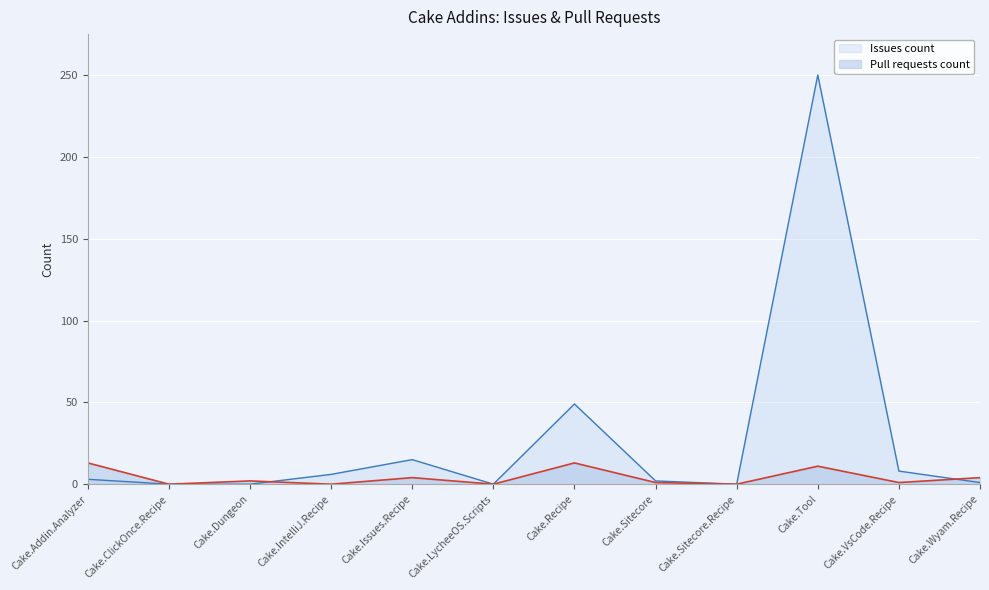

Reading left to right, transcribe all the data shown in this chart.

Pull requests count: Cake.Addin.Analyzer=13	Cake.ClickOnce.Recipe=0	Cake.Dungeon=2	Cake.IntelliJ.Recipe=0	Cake.Issues.Recipe=4	Cake.LycheeOS.Scripts=0	Cake.Recipe=13	Cake.Sitecore=1	Cake.Sitecore.Recipe=0	Cake.Tool=11	Cake.VsCode.Recipe=1	Cake.Wyam.Recipe=4
Issues count: Cake.Addin.Analyzer=3	Cake.ClickOnce.Recipe=0	Cake.Dungeon=0	Cake.IntelliJ.Recipe=6	Cake.Issues.Recipe=15	Cake.LycheeOS.Scripts=0	Cake.Recipe=49	Cake.Sitecore=2	Cake.Sitecore.Recipe=0	Cake.Tool=250	Cake.VsCode.Recipe=8	Cake.Wyam.Recipe=1